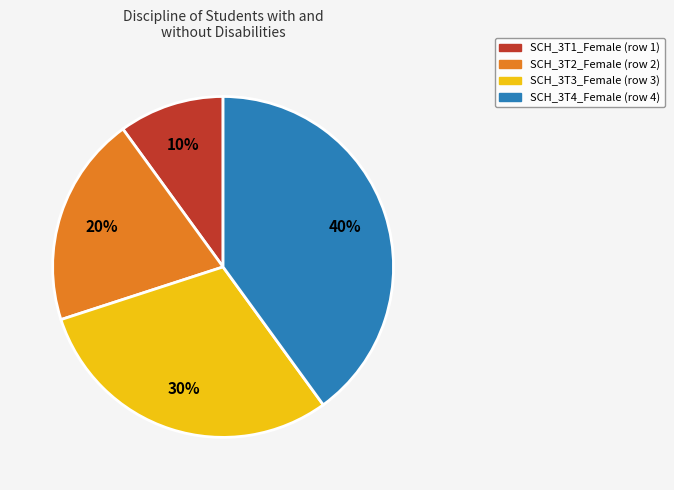

To the nearest percent, what is the average slice percentage?

25%